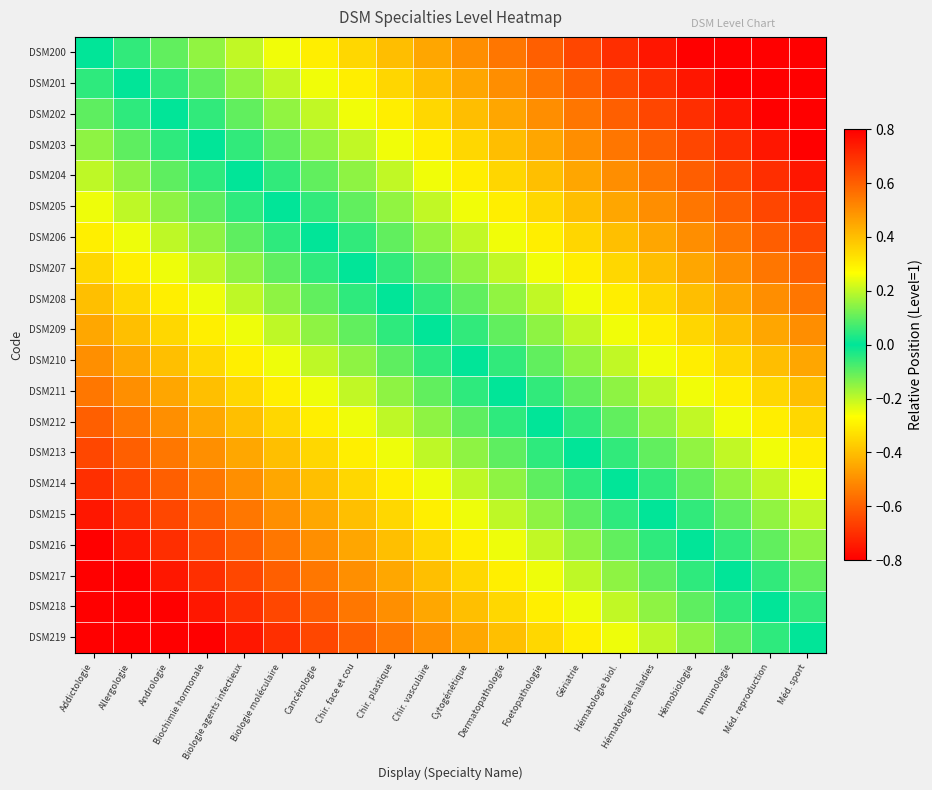

Reading left to right, extract all data points from this chart.

DSM200: Addictologie=0.0	Allergologie=0.1	Andrologie=0.1	Biochimie hormonale=0.1	Biologie agents infectieux=0.2	Biologie moléculaire=0.2	Cancérologie=0.3	Chir. face et cou=0.3	Chir. plastique=0.4	Chir. vasculaire=0.5	Cytogénétique=0.5	Dermatopathologie=0.6	Foetopathologie=0.6	Gériatrie=0.7	Hématologie biol.=0.7	Hématologie maladies=0.8	Hémobiologie=0.8	Immunologie=0.8	Méd. reproduction=0.9	Méd. sport=0.9
DSM201: Addictologie=-0.1	Allergologie=0.0	Andrologie=0.1	Biochimie hormonale=0.1	Biologie agents infectieux=0.2	Biologie moléculaire=0.2	Cancérologie=0.2	Chir. face et cou=0.3	Chir. plastique=0.4	Chir. vasculaire=0.4	Cytogénétique=0.5	Dermatopathologie=0.5	Foetopathologie=0.5	Gériatrie=0.6	Hématologie biol.=0.6	Hématologie maladies=0.7	Hémobiologie=0.8	Immunologie=0.8	Méd. reproduction=0.8	Méd. sport=0.9
DSM202: Addictologie=-0.1	Allergologie=-0.1	Andrologie=0.0	Biochimie hormonale=0.0	Biologie agents infectieux=0.1	Biologie moléculaire=0.1	Cancérologie=0.2	Chir. face et cou=0.2	Chir. plastique=0.3	Chir. vasculaire=0.3	Cytogénétique=0.4	Dermatopathologie=0.5	Foetopathologie=0.5	Gériatrie=0.6	Hématologie biol.=0.6	Hématologie maladies=0.7	Hémobiologie=0.7	Immunologie=0.8	Méd. reproduction=0.8	Méd. sport=0.8
DSM203: Addictologie=-0.1	Allergologie=-0.1	Andrologie=-0.0	Biochimie hormonale=0.0	Biologie agents infectieux=0.1	Biologie moléculaire=0.1	Cancérologie=0.1	Chir. face et cou=0.2	Chir. plastique=0.2	Chir. vasculaire=0.3	Cytogénétique=0.3	Dermatopathologie=0.4	Foetopathologie=0.4	Gériatrie=0.5	Hématologie biol.=0.5	Hématologie maladies=0.6	Hémobiologie=0.7	Immunologie=0.7	Méd. reproduction=0.8	Méd. sport=0.8
DSM204: Addictologie=-0.2	Allergologie=-0.2	Andrologie=-0.1	Biochimie hormonale=-0.1	Biologie agents infectieux=0.0	Biologie moléculaire=0.0	Cancérologie=0.1	Chir. face et cou=0.1	Chir. plastique=0.2	Chir. vasculaire=0.2	Cytogénétique=0.3	Dermatopathologie=0.4	Foetopathologie=0.4	Gériatrie=0.5	Hématologie biol.=0.5	Hématologie maladies=0.6	Hémobiologie=0.6	Immunologie=0.6	Méd. reproduction=0.7	Méd. sport=0.8
DSM205: Addictologie=-0.2	Allergologie=-0.2	Andrologie=-0.1	Biochimie hormonale=-0.1	Biologie agents infectieux=-0.0	Biologie moléculaire=0.0	Cancérologie=0.0	Chir. face et cou=0.1	Chir. plastique=0.2	Chir. vasculaire=0.2	Cytogénétique=0.2	Dermatopathologie=0.3	Foetopathologie=0.3	Gériatrie=0.4	Hématologie biol.=0.4	Hématologie maladies=0.5	Hémobiologie=0.6	Immunologie=0.6	Méd. reproduction=0.7	Méd. sport=0.7
DSM206: Addictologie=-0.3	Allergologie=-0.2	Andrologie=-0.2	Biochimie hormonale=-0.1	Biologie agents infectieux=-0.1	Biologie moléculaire=-0.0	Cancérologie=0.0	Chir. face et cou=0.0	Chir. plastique=0.1	Chir. vasculaire=0.2	Cytogénétique=0.2	Dermatopathologie=0.3	Foetopathologie=0.3	Gériatrie=0.4	Hématologie biol.=0.4	Hématologie maladies=0.5	Hémobiologie=0.5	Immunologie=0.6	Méd. reproduction=0.6	Méd. sport=0.6
DSM207: Addictologie=-0.3	Allergologie=-0.3	Andrologie=-0.2	Biochimie hormonale=-0.2	Biologie agents infectieux=-0.1	Biologie moléculaire=-0.1	Cancérologie=-0.0	Chir. face et cou=0.0	Chir. plastique=0.1	Chir. vasculaire=0.1	Cytogénétique=0.2	Dermatopathologie=0.2	Foetopathologie=0.2	Gériatrie=0.3	Hématologie biol.=0.3	Hématologie maladies=0.4	Hémobiologie=0.5	Immunologie=0.5	Méd. reproduction=0.6	Méd. sport=0.6
DSM208: Addictologie=-0.4	Allergologie=-0.4	Andrologie=-0.3	Biochimie hormonale=-0.2	Biologie agents infectieux=-0.2	Biologie moléculaire=-0.2	Cancérologie=-0.1	Chir. face et cou=-0.1	Chir. plastique=0.0	Chir. vasculaire=0.0	Cytogénétique=0.1	Dermatopathologie=0.2	Foetopathologie=0.2	Gériatrie=0.2	Hématologie biol.=0.3	Hématologie maladies=0.3	Hémobiologie=0.4	Immunologie=0.4	Méd. reproduction=0.5	Méd. sport=0.5
DSM209: Addictologie=-0.5	Allergologie=-0.4	Andrologie=-0.3	Biochimie hormonale=-0.3	Biologie agents infectieux=-0.2	Biologie moléculaire=-0.2	Cancérologie=-0.2	Chir. face et cou=-0.1	Chir. plastique=-0.0	Chir. vasculaire=0.0	Cytogénétique=0.0	Dermatopathologie=0.1	Foetopathologie=0.1	Gériatrie=0.2	Hématologie biol.=0.2	Hématologie maladies=0.3	Hémobiologie=0.4	Immunologie=0.4	Méd. reproduction=0.5	Méd. sport=0.5
DSM210: Addictologie=-0.5	Allergologie=-0.5	Andrologie=-0.4	Biochimie hormonale=-0.3	Biologie agents infectieux=-0.3	Biologie moléculaire=-0.2	Cancérologie=-0.2	Chir. face et cou=-0.2	Chir. plastique=-0.1	Chir. vasculaire=-0.0	Cytogénétique=0.0	Dermatopathologie=0.1	Foetopathologie=0.1	Gériatrie=0.2	Hématologie biol.=0.2	Hématologie maladies=0.2	Hémobiologie=0.3	Immunologie=0.3	Méd. reproduction=0.4	Méd. sport=0.4
DSM211: Addictologie=-0.6	Allergologie=-0.5	Andrologie=-0.5	Biochimie hormonale=-0.4	Biologie agents infectieux=-0.4	Biologie moléculaire=-0.3	Cancérologie=-0.3	Chir. face et cou=-0.2	Chir. plastique=-0.2	Chir. vasculaire=-0.1	Cytogénétique=-0.1	Dermatopathologie=0.0	Foetopathologie=0.0	Gériatrie=0.1	Hématologie biol.=0.1	Hématologie maladies=0.2	Hémobiologie=0.2	Immunologie=0.3	Méd. reproduction=0.3	Méd. sport=0.4
DSM212: Addictologie=-0.6	Allergologie=-0.5	Andrologie=-0.5	Biochimie hormonale=-0.4	Biologie agents infectieux=-0.4	Biologie moléculaire=-0.3	Cancérologie=-0.3	Chir. face et cou=-0.2	Chir. plastique=-0.2	Chir. vasculaire=-0.1	Cytogénétique=-0.1	Dermatopathologie=-0.0	Foetopathologie=0.0	Gériatrie=0.1	Hématologie biol.=0.1	Hématologie maladies=0.2	Hémobiologie=0.2	Immunologie=0.2	Méd. reproduction=0.3	Méd. sport=0.3
DSM213: Addictologie=-0.7	Allergologie=-0.6	Andrologie=-0.6	Biochimie hormonale=-0.5	Biologie agents infectieux=-0.5	Biologie moléculaire=-0.4	Cancérologie=-0.4	Chir. face et cou=-0.3	Chir. plastique=-0.2	Chir. vasculaire=-0.2	Cytogénétique=-0.2	Dermatopathologie=-0.1	Foetopathologie=-0.1	Gériatrie=0.0	Hématologie biol.=0.0	Hématologie maladies=0.1	Hémobiologie=0.2	Immunologie=0.2	Méd. reproduction=0.2	Méd. sport=0.3
DSM214: Addictologie=-0.7	Allergologie=-0.6	Andrologie=-0.6	Biochimie hormonale=-0.5	Biologie agents infectieux=-0.5	Biologie moléculaire=-0.4	Cancérologie=-0.4	Chir. face et cou=-0.3	Chir. plastique=-0.3	Chir. vasculaire=-0.2	Cytogénétique=-0.2	Dermatopathologie=-0.1	Foetopathologie=-0.1	Gériatrie=-0.0	Hématologie biol.=0.0	Hématologie maladies=0.1	Hémobiologie=0.1	Immunologie=0.2	Méd. reproduction=0.2	Méd. sport=0.2
DSM215: Addictologie=-0.8	Allergologie=-0.7	Andrologie=-0.7	Biochimie hormonale=-0.6	Biologie agents infectieux=-0.6	Biologie moléculaire=-0.5	Cancérologie=-0.5	Chir. face et cou=-0.4	Chir. plastique=-0.3	Chir. vasculaire=-0.3	Cytogénétique=-0.2	Dermatopathologie=-0.2	Foetopathologie=-0.2	Gériatrie=-0.1	Hématologie biol.=-0.1	Hématologie maladies=0.0	Hémobiologie=0.1	Immunologie=0.1	Méd. reproduction=0.2	Méd. sport=0.2
DSM216: Addictologie=-0.8	Allergologie=-0.8	Andrologie=-0.7	Biochimie hormonale=-0.7	Biologie agents infectieux=-0.6	Biologie moléculaire=-0.6	Cancérologie=-0.5	Chir. face et cou=-0.5	Chir. plastique=-0.4	Chir. vasculaire=-0.4	Cytogénétique=-0.3	Dermatopathologie=-0.2	Foetopathologie=-0.2	Gériatrie=-0.2	Hématologie biol.=-0.1	Hématologie maladies=-0.1	Hémobiologie=0.0	Immunologie=0.0	Méd. reproduction=0.1	Méd. sport=0.1
DSM217: Addictologie=-0.8	Allergologie=-0.8	Andrologie=-0.8	Biochimie hormonale=-0.7	Biologie agents infectieux=-0.6	Biologie moléculaire=-0.6	Cancérologie=-0.6	Chir. face et cou=-0.5	Chir. plastique=-0.4	Chir. vasculaire=-0.4	Cytogénétique=-0.3	Dermatopathologie=-0.3	Foetopathologie=-0.2	Gériatrie=-0.2	Hématologie biol.=-0.2	Hématologie maladies=-0.1	Hémobiologie=-0.0	Immunologie=0.0	Méd. reproduction=0.1	Méd. sport=0.1
DSM218: Addictologie=-0.9	Allergologie=-0.8	Andrologie=-0.8	Biochimie hormonale=-0.8	Biologie agents infectieux=-0.7	Biologie moléculaire=-0.7	Cancérologie=-0.6	Chir. face et cou=-0.6	Chir. plastique=-0.5	Chir. vasculaire=-0.5	Cytogénétique=-0.4	Dermatopathologie=-0.3	Foetopathologie=-0.3	Gériatrie=-0.2	Hématologie biol.=-0.2	Hématologie maladies=-0.2	Hémobiologie=-0.1	Immunologie=-0.1	Méd. reproduction=0.0	Méd. sport=0.0
DSM219: Addictologie=-0.9	Allergologie=-0.9	Andrologie=-0.8	Biochimie hormonale=-0.8	Biologie agents infectieux=-0.8	Biologie moléculaire=-0.7	Cancérologie=-0.6	Chir. face et cou=-0.6	Chir. plastique=-0.5	Chir. vasculaire=-0.5	Cytogénétique=-0.4	Dermatopathologie=-0.4	Foetopathologie=-0.3	Gériatrie=-0.3	Hématologie biol.=-0.2	Hématologie maladies=-0.2	Hémobiologie=-0.1	Immunologie=-0.1	Méd. reproduction=-0.0	Méd. sport=0.0